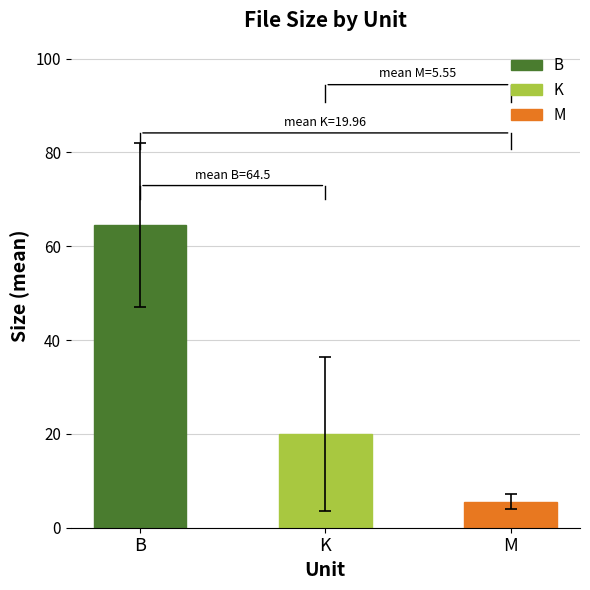

Rank the categories by value from highest to lowest.

B, K, M